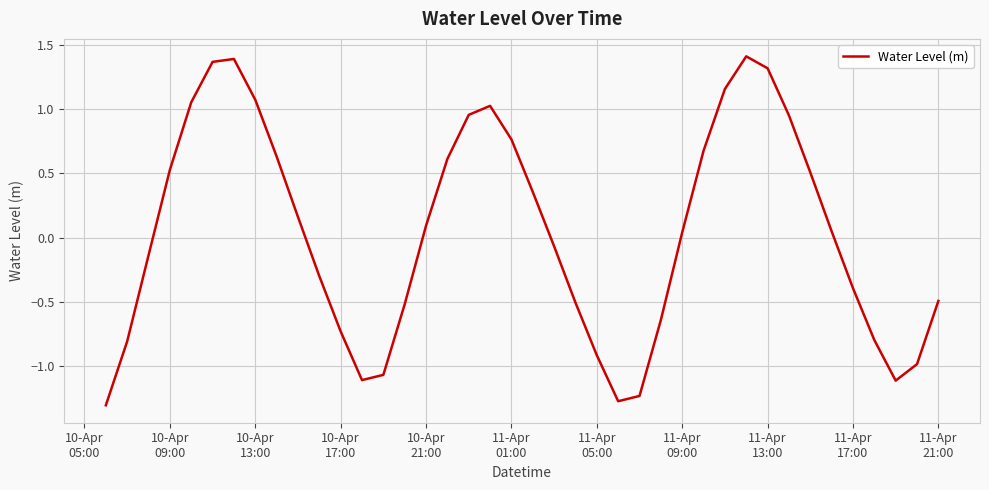

What is the difference between the maximum and minimum values?

2.7